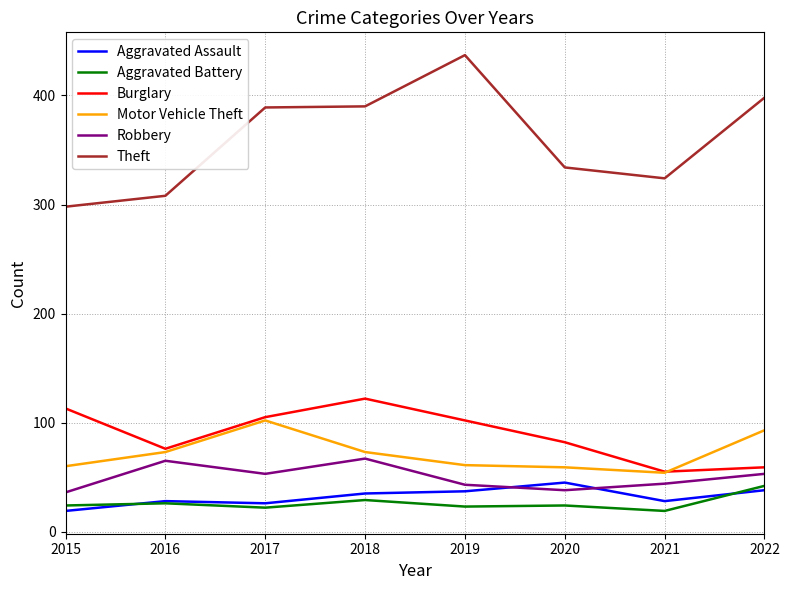

True or false: Aggravated Battery and Motor Vehicle Theft cross at least once.

False